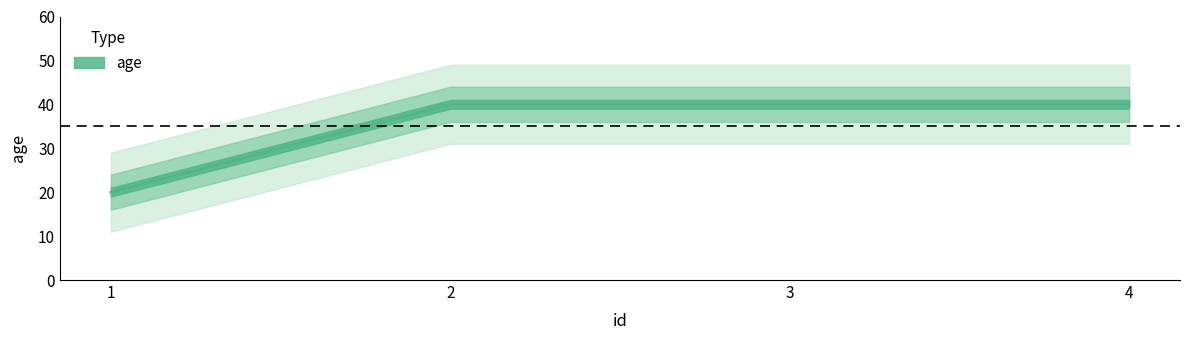

Reading right to left, list all the values displayed in this chart.

40	40	40	20